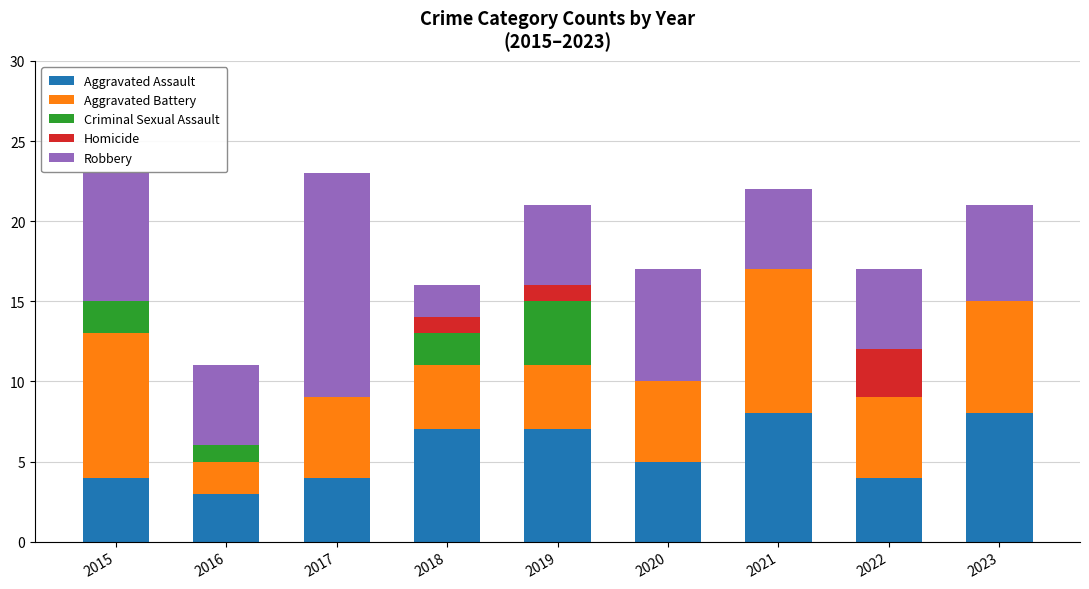

What value does the Aggravated Assault series have at 2015?

4